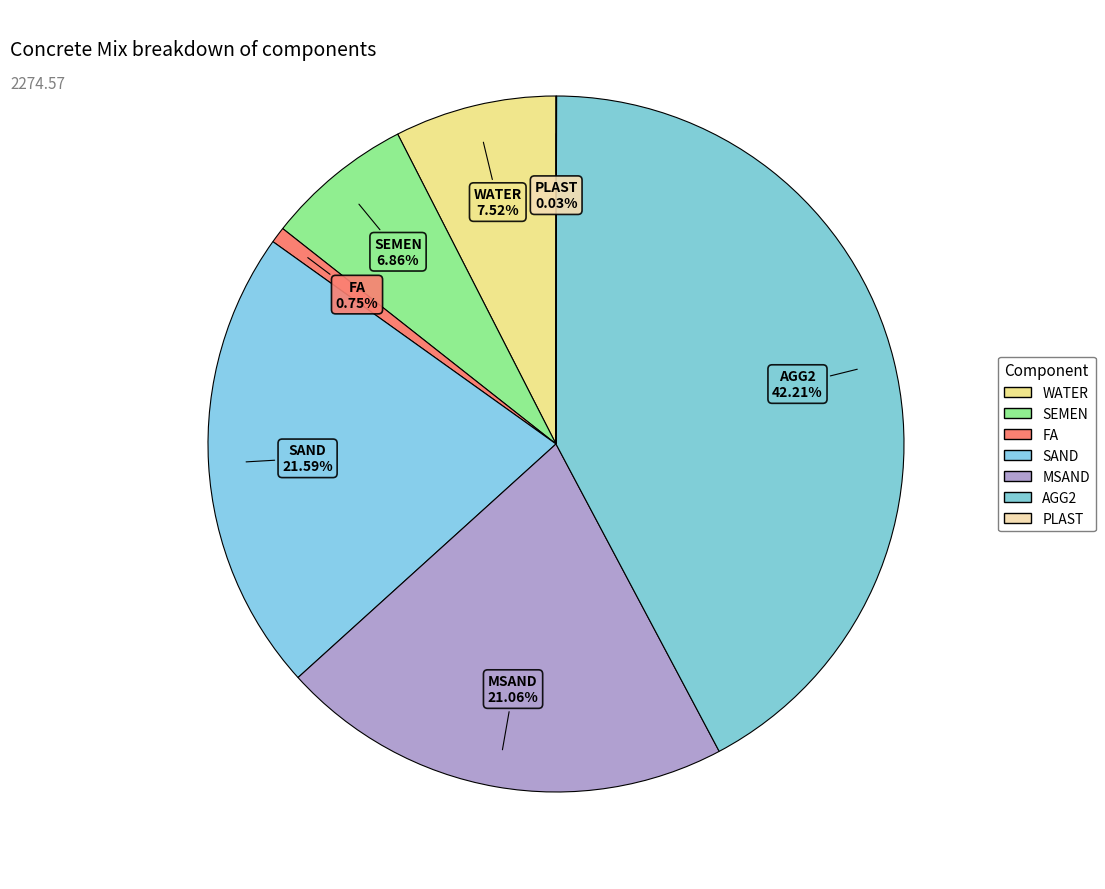

What is the ratio of the value at SAND to the value at AGG2?

0.5